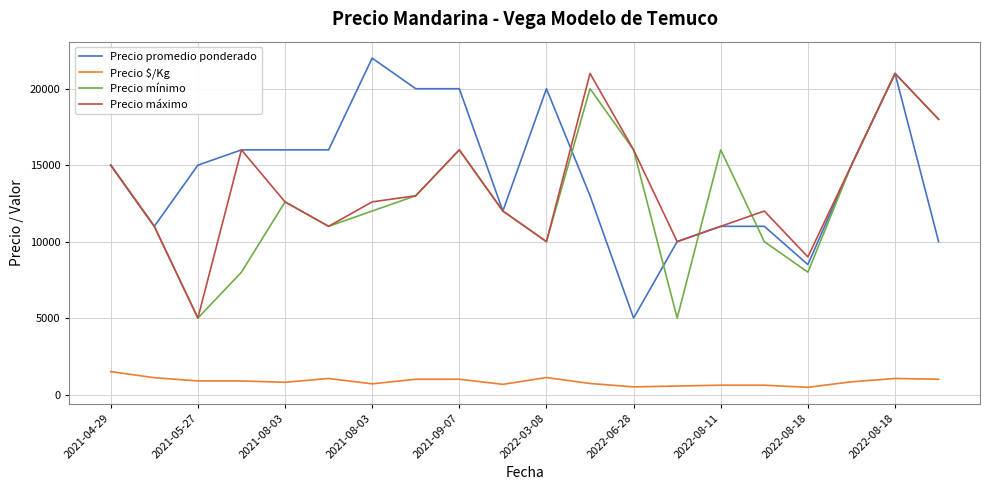

What is the highest value of the Precio máximo series?

21000